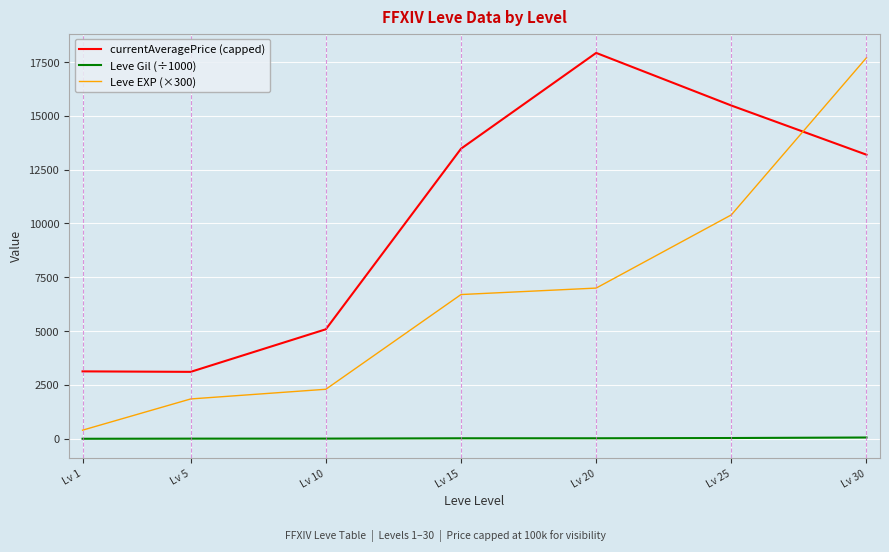

Which category has the highest value in the currentAveragePrice (capped) series?

Lv 20